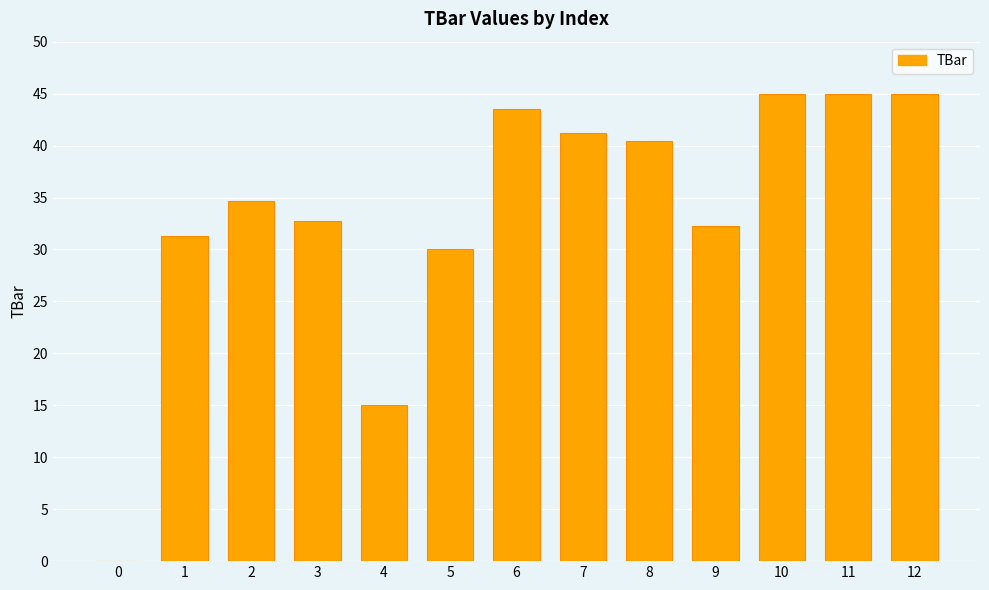

The value at 11 is 45.0. True or false?

True